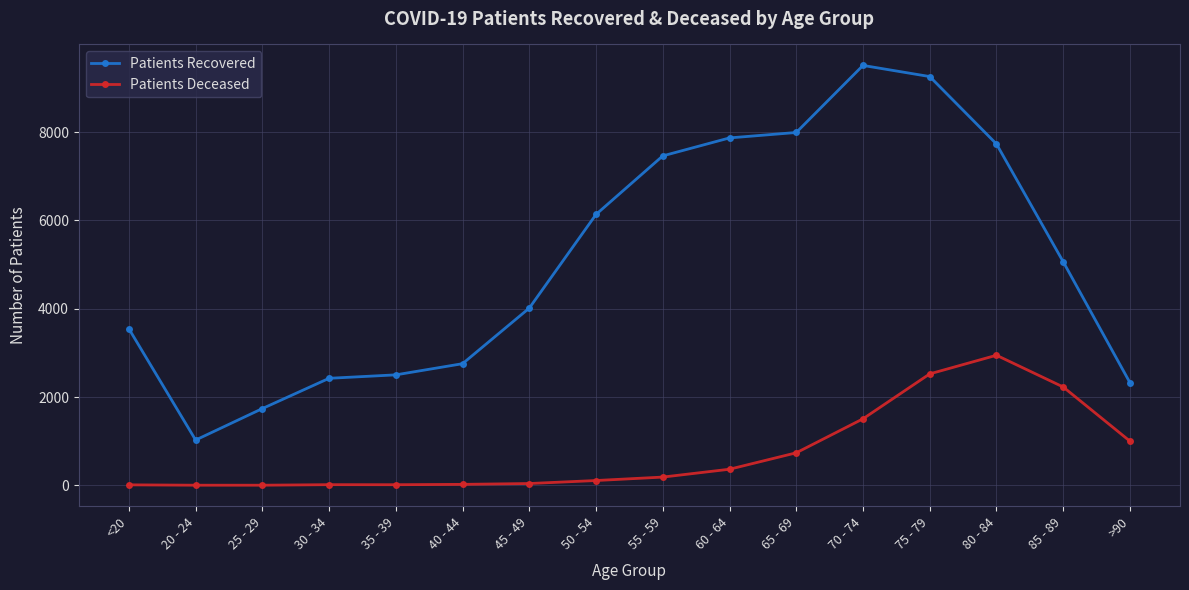

What is the greatest value displayed?

9513